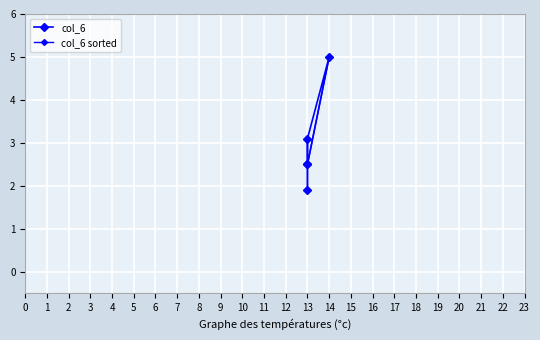

True or false: col_6 sorted and col_6 cross at least once.

False